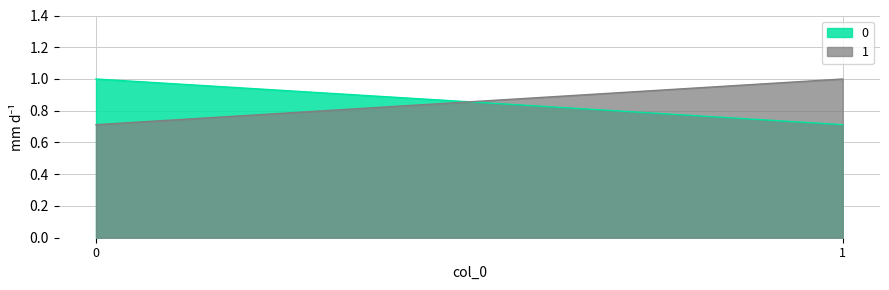

List the series in order of their peak value, highest first.

1, 0